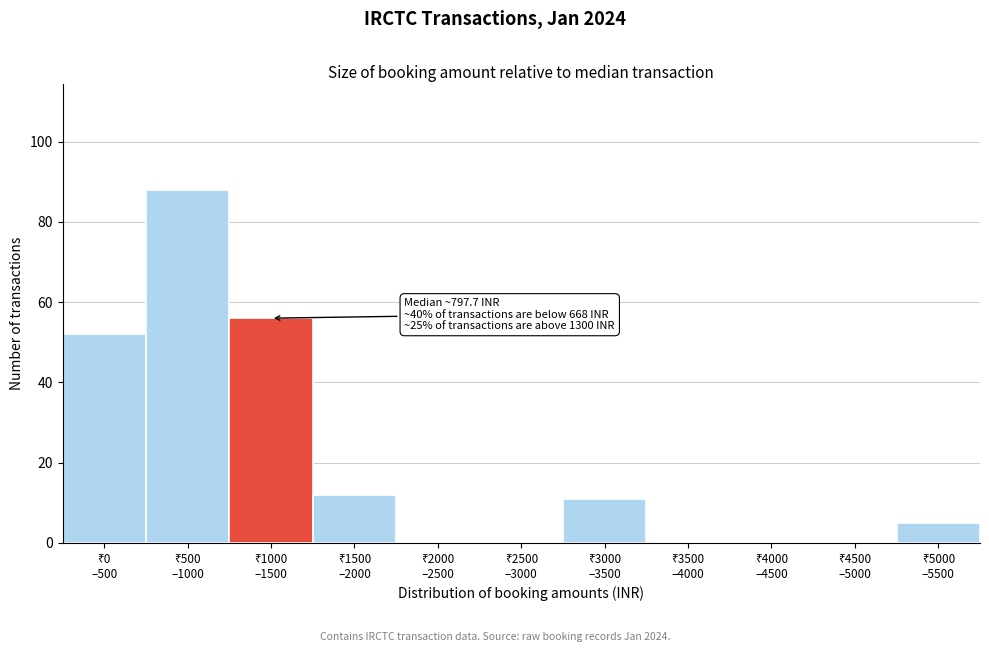

What is the greatest value displayed?

88